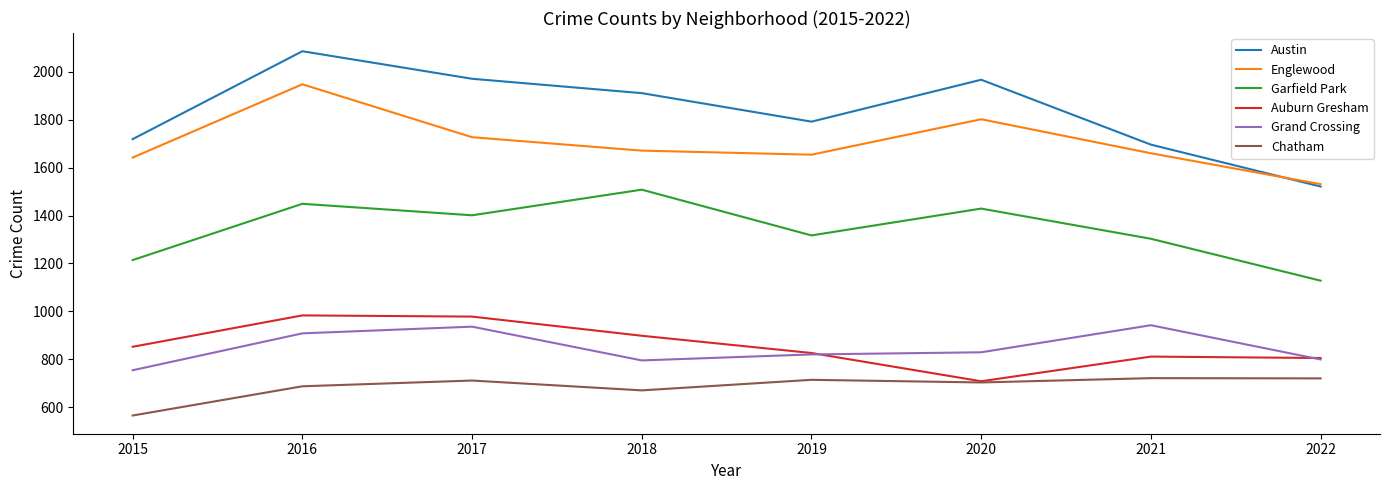

What is the approximate value of Englewood at 2015, to the nearest 50?

1650